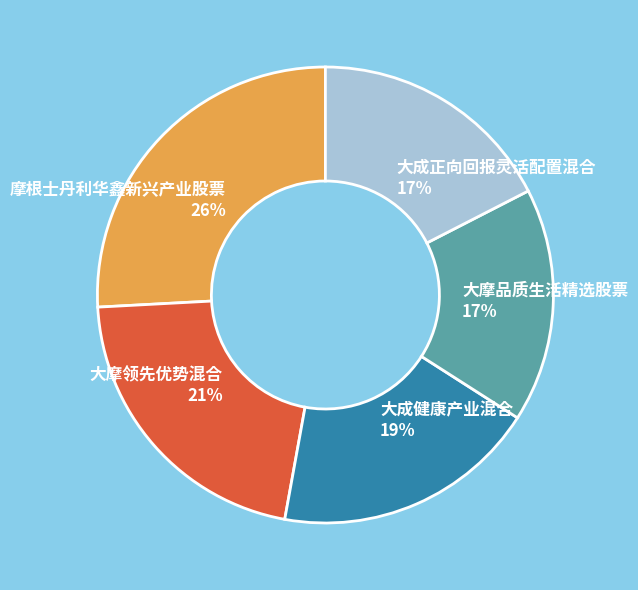

True or false: 摩根士丹利华鑫新兴产业股票 accounts for 34% of the total.

False